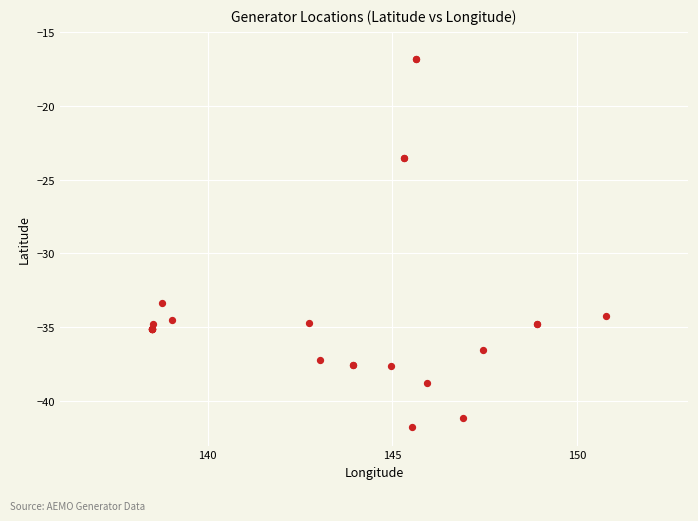

What Y value in the scatter plot is closest to -29?

-33.3